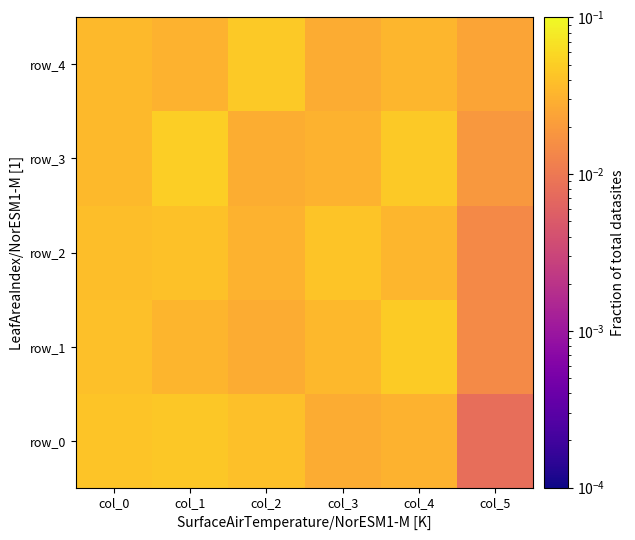

Reading left to right, list all the values displayed in this chart.

row_0: col_0=0.0	col_1=0.0	col_2=0.0	col_3=0.0	col_4=0.0	col_5=0.0
row_1: col_0=0.0	col_1=0.0	col_2=0.0	col_3=0.0	col_4=0.0	col_5=0.0
row_2: col_0=0.0	col_1=0.0	col_2=0.0	col_3=0.0	col_4=0.0	col_5=0.0
row_3: col_0=0.0	col_1=0.1	col_2=0.0	col_3=0.0	col_4=0.0	col_5=0.0
row_4: col_0=0.0	col_1=0.0	col_2=0.0	col_3=0.0	col_4=0.0	col_5=0.0